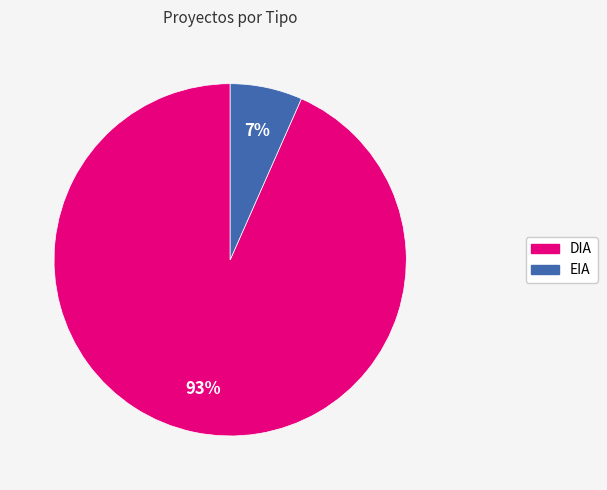

Which category has the smallest portion of the pie?

EIA